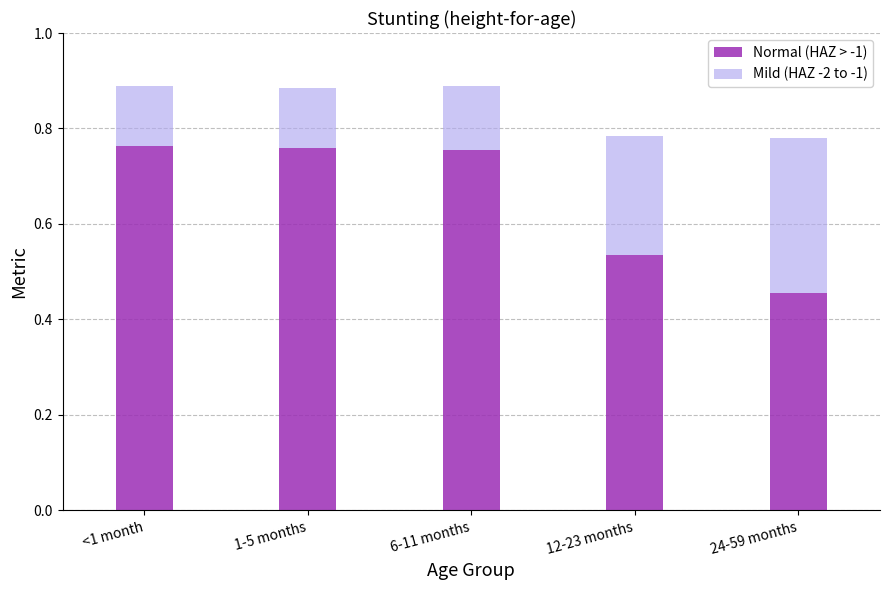

What is the sum of all Normal (HAZ > -1) values?

3.3